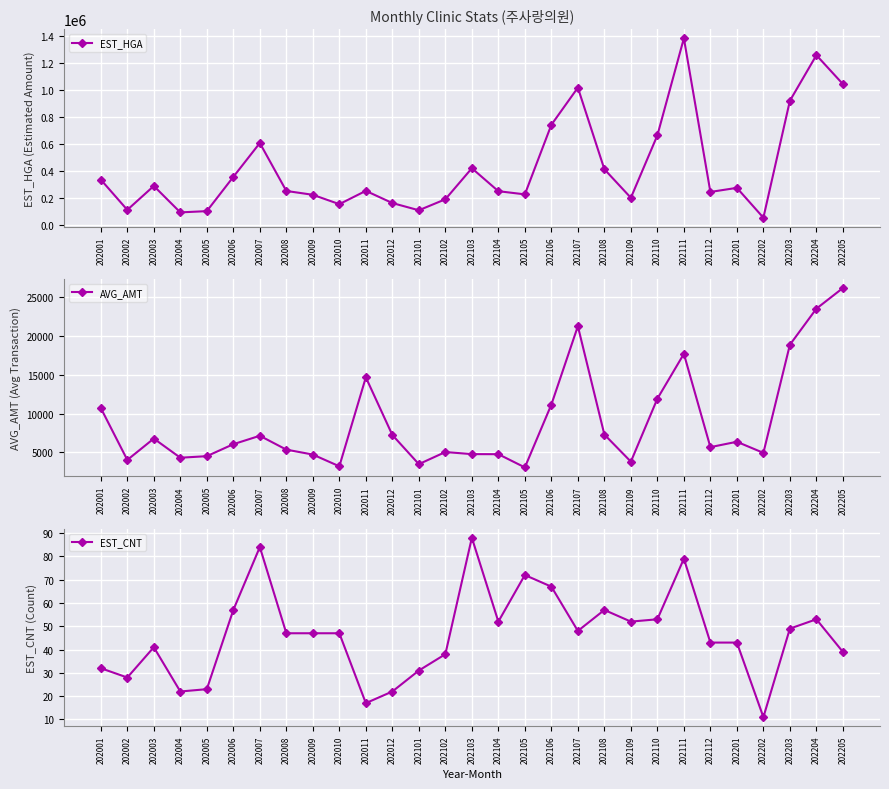

Between 202201 and 202003, which is larger?

202003